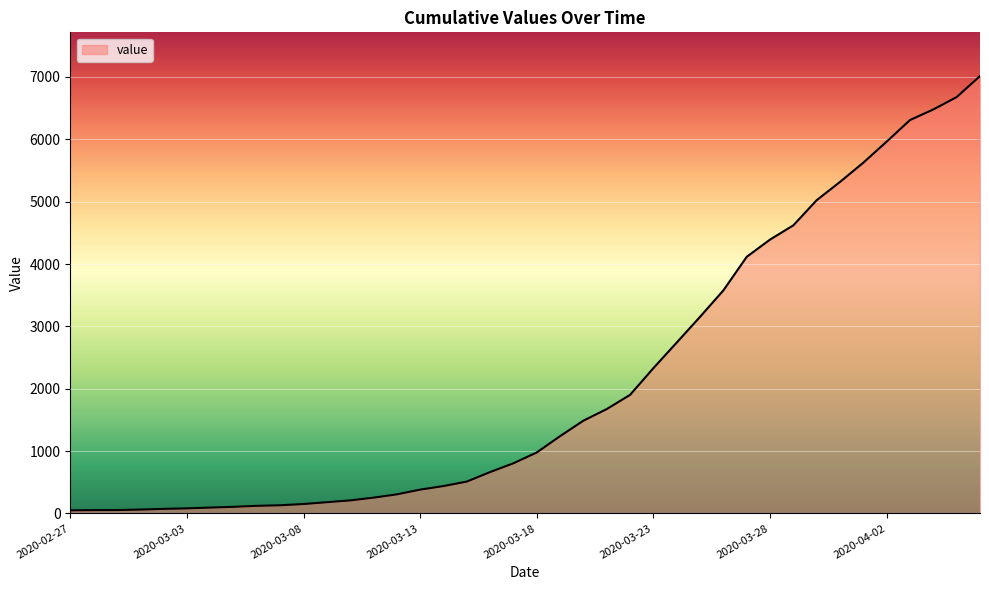

What is the maximum value shown in the chart?

7014